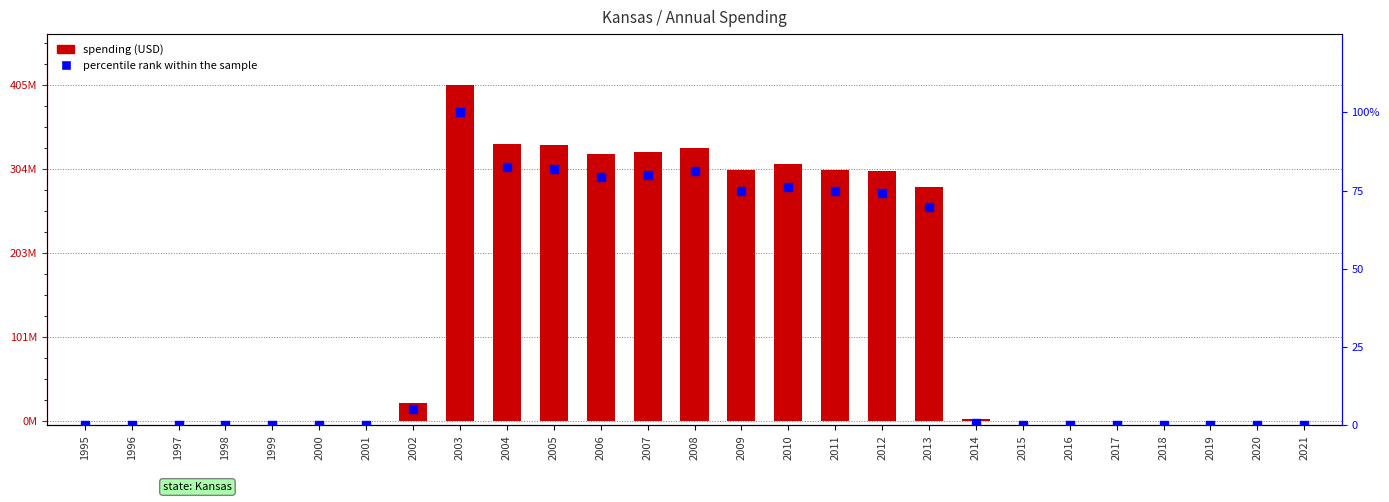

Is the value of percentile rank within the sample at 2003 greater than the value of spending (USD) at 2005?

No